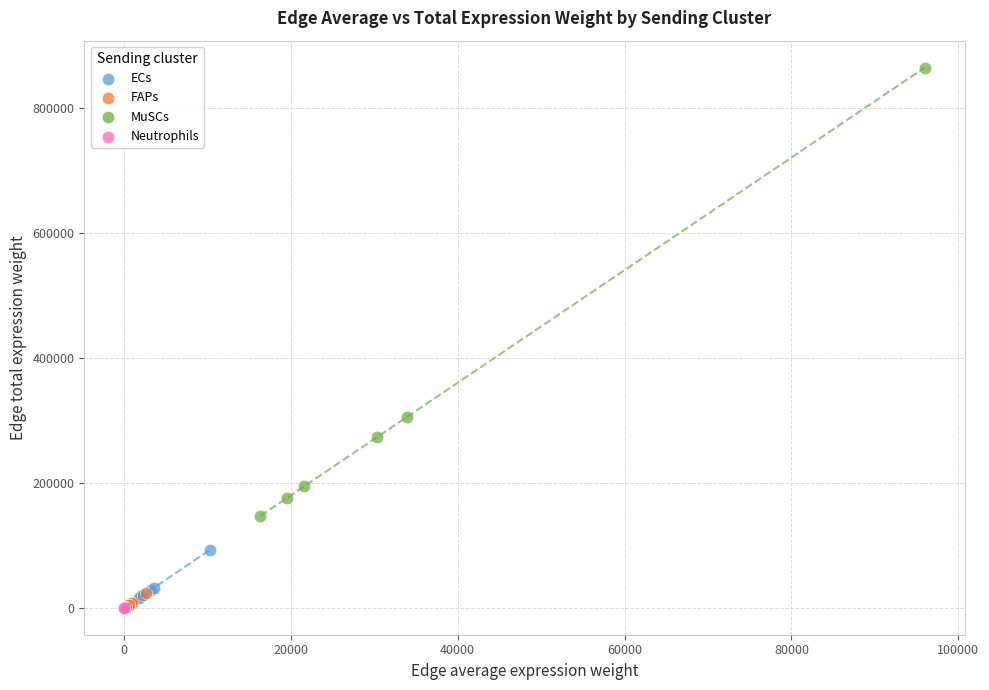

Which series has the widest spread of Y values?

MuSCs